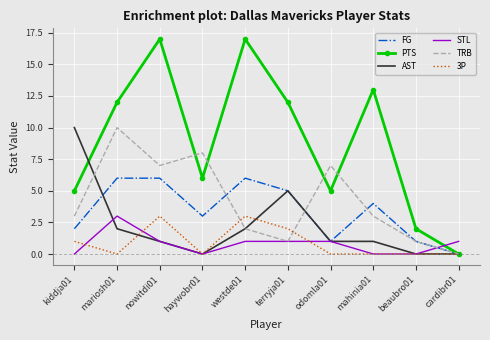

The value of PTS at haywobr01 is 9. True or false?

False